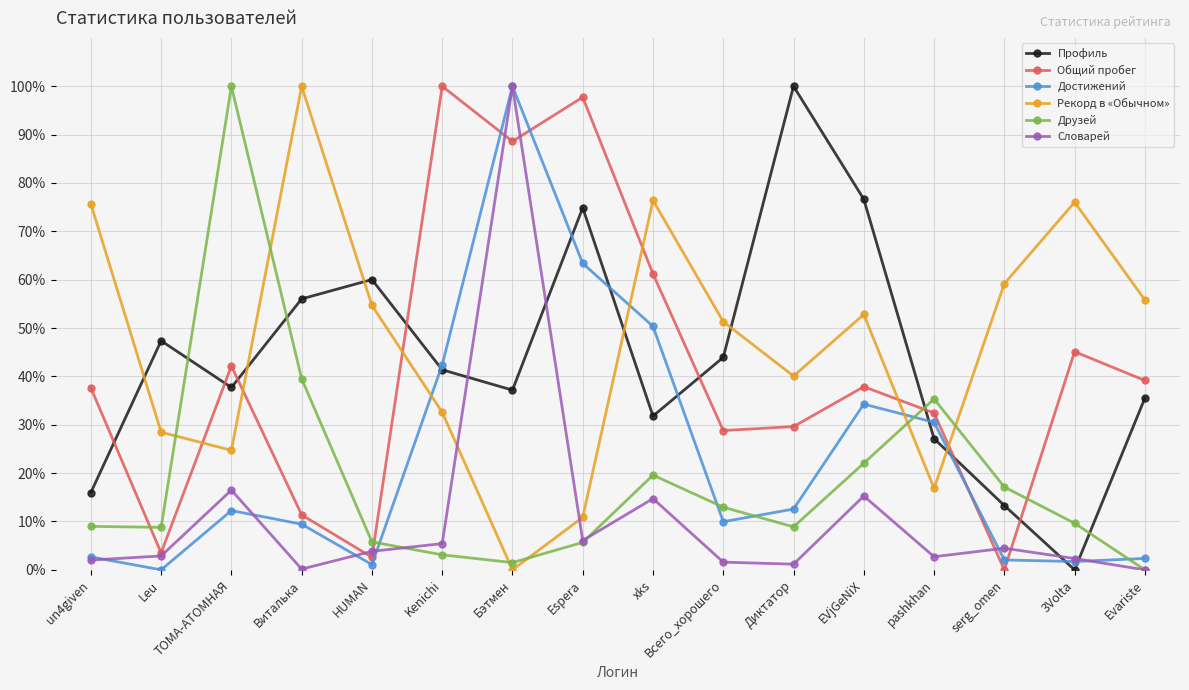

True or false: Словарей has more than 1 interior local peaks.

True